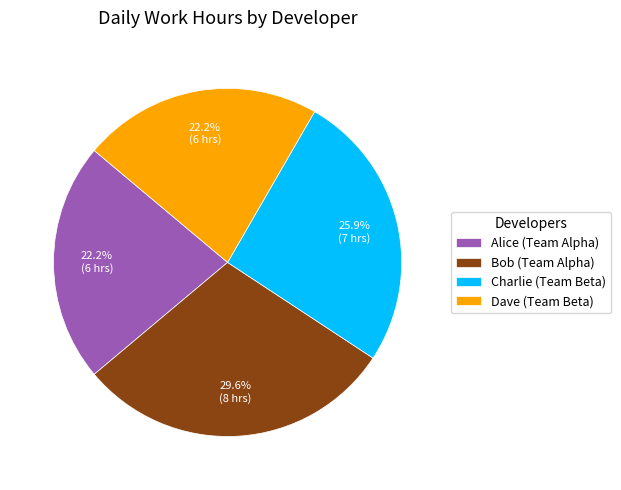

To the nearest percent, what portion does Alice (Team Alpha) represent?

22%